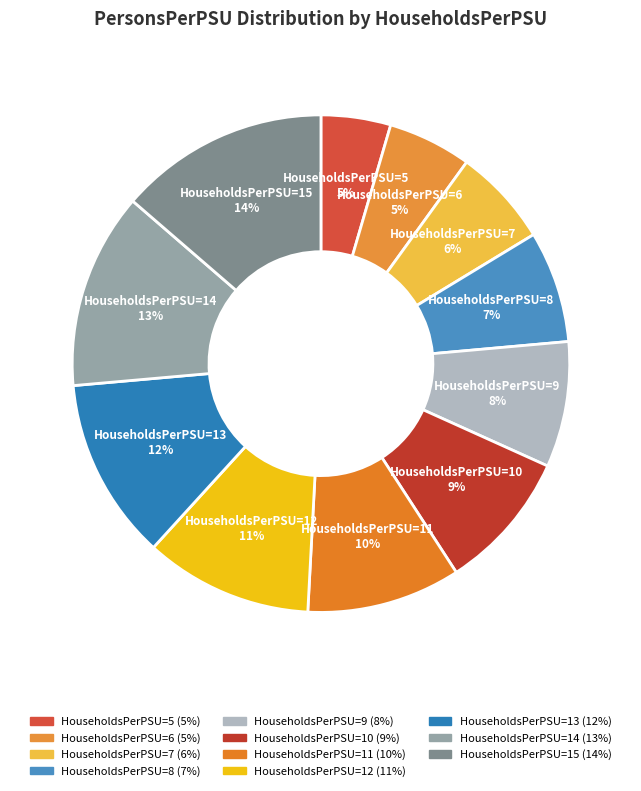

How many slices are in this pie chart?

11